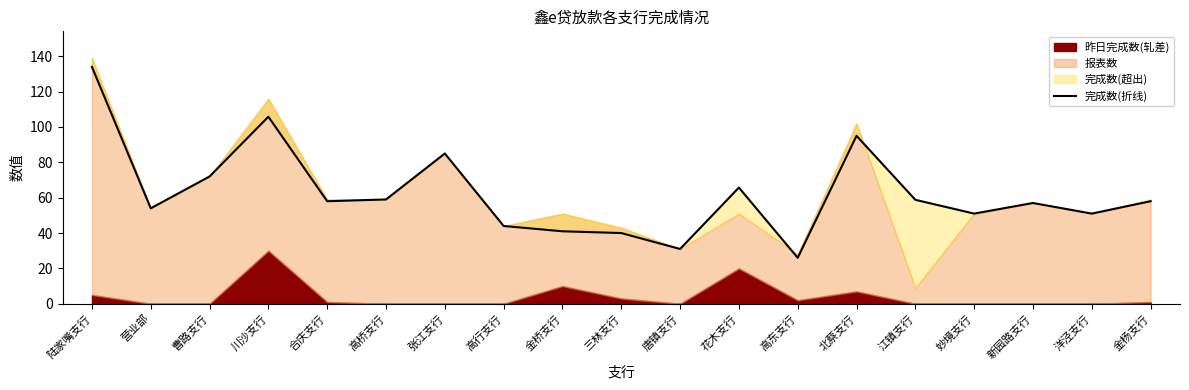

List the labels in order of value, largest first.

陆家嘴支行, 川沙支行, 北蔡支行, 张江支行, 曹路支行, 花木支行, 高桥支行, 江镇支行, 合庆支行, 金杨支行, 新园路支行, 营业部, 妙境支行, 洋泾支行, 高行支行, 金桥支行, 三林支行, 唐镇支行, 高东支行